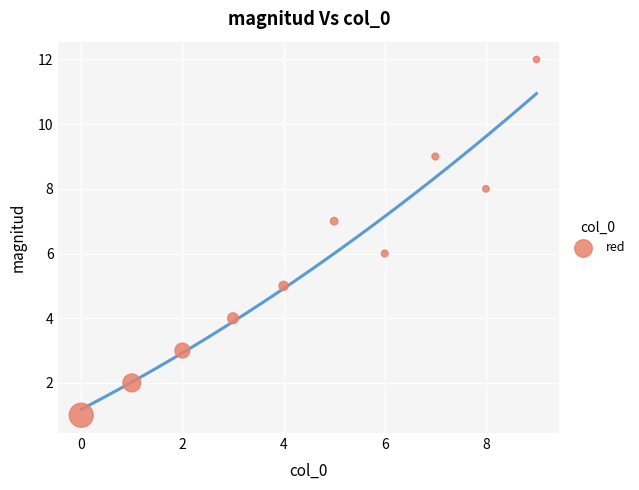

What is the average Y value?

6